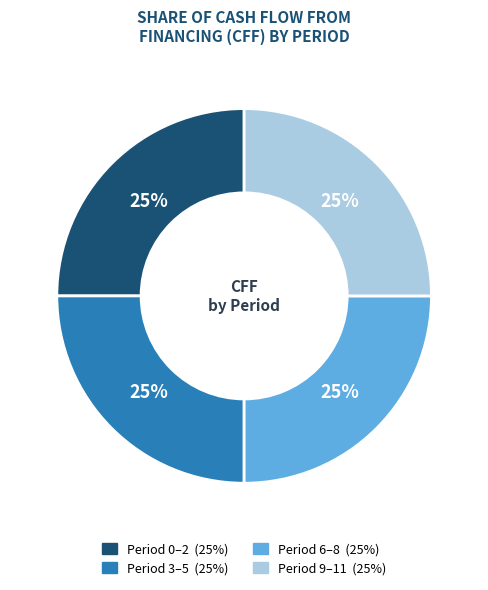

To the nearest percent, what is the average slice percentage?

25%